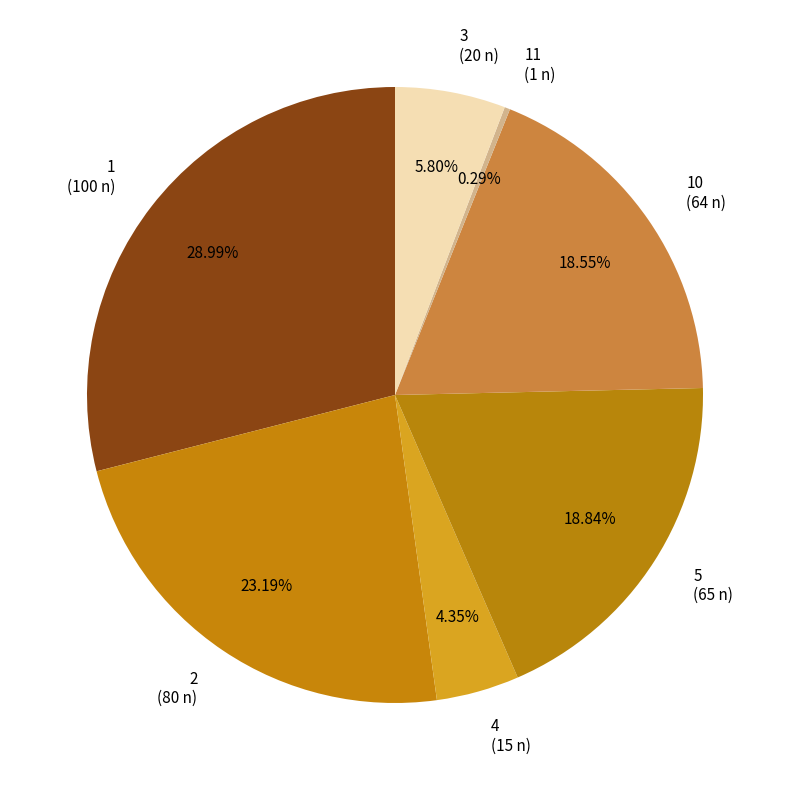

Combined, do 4 (15 n) and 5 (65 n) account for over 50%?

No